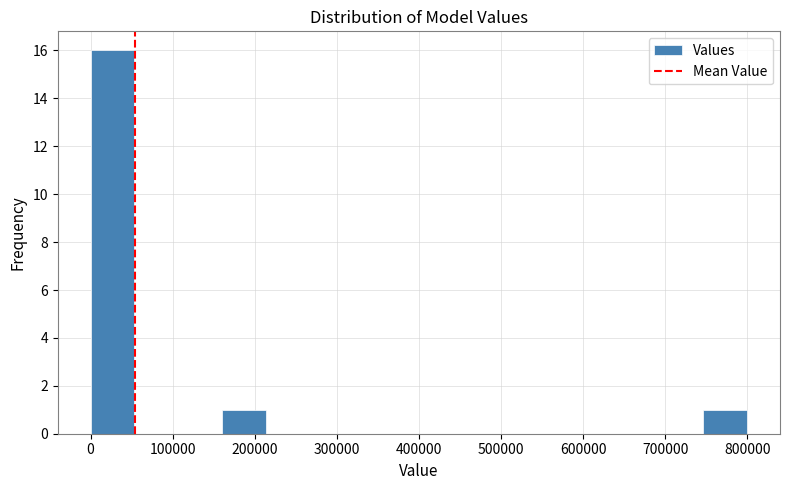

What is the height of the bar covering 0 to 50000 on the x-axis? Neither the bar edges nor the heights are printed on the chart, so give them approximately, as read against the axes.

16